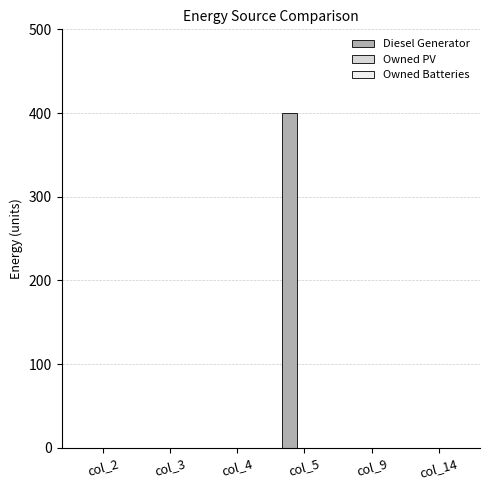

What is the change in value from col_2 to col_5?

+400